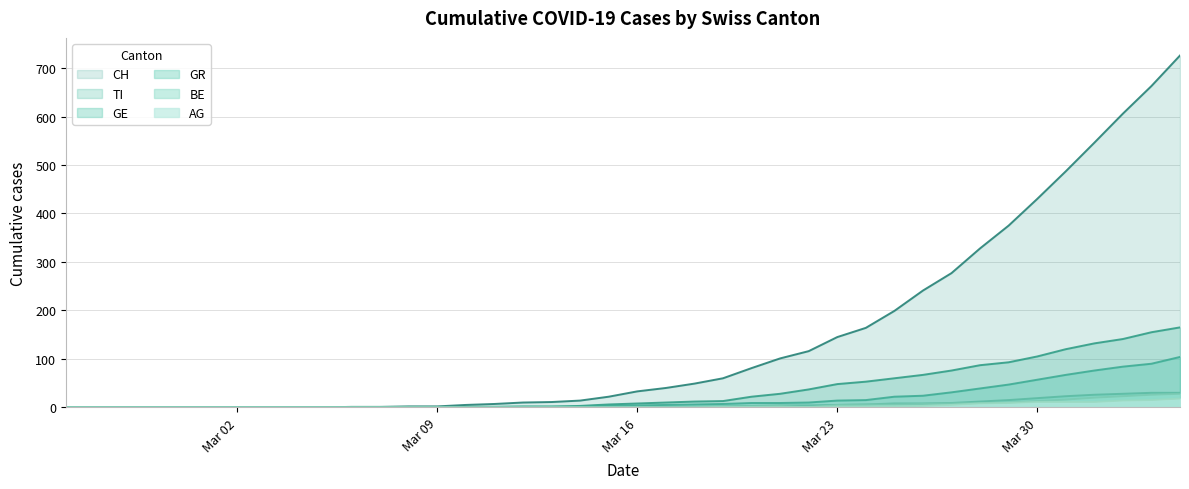

True or false: BE_line has more than 0 interior local peaks.

True